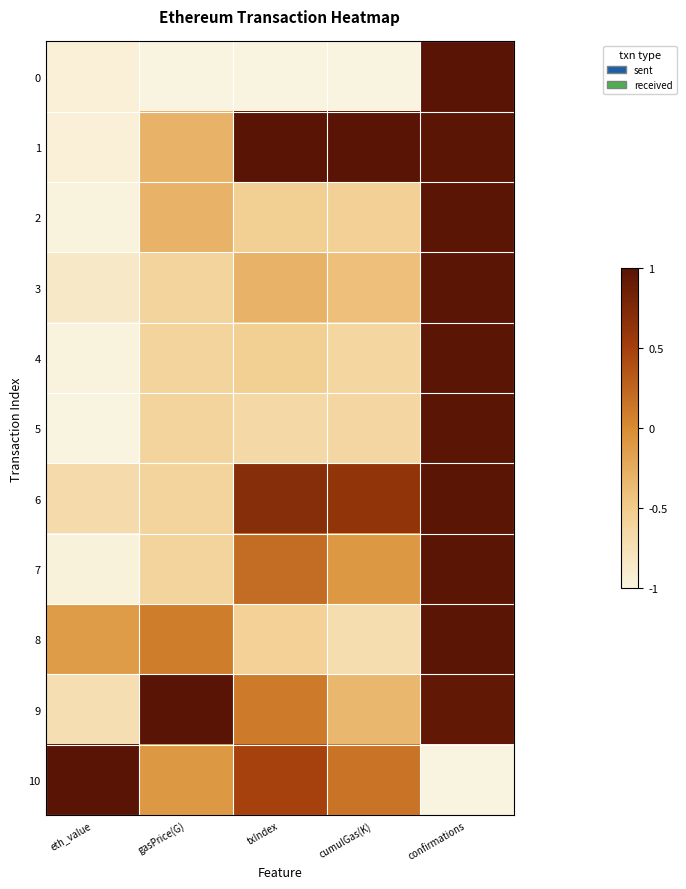

Reading left to right, list all the values displayed in this chart.

0: eth_value=-0.9	gasPrice(G)=-1.0	txIndex=-1.0	cumulGas(K)=-1.0	confirmations=1.0
1: eth_value=-0.9	gasPrice(G)=-0.3	txIndex=1.0	cumulGas(K)=1.0	confirmations=1.0
2: eth_value=-1.0	gasPrice(G)=-0.3	txIndex=-0.5	cumulGas(K)=-0.6	confirmations=1.0
3: eth_value=-0.9	gasPrice(G)=-0.6	txIndex=-0.3	cumulGas(K)=-0.4	confirmations=1.0
4: eth_value=-1.0	gasPrice(G)=-0.6	txIndex=-0.5	cumulGas(K)=-0.6	confirmations=1.0
5: eth_value=-1.0	gasPrice(G)=-0.6	txIndex=-0.7	cumulGas(K)=-0.6	confirmations=1.0
6: eth_value=-0.7	gasPrice(G)=-0.6	txIndex=0.7	cumulGas(K)=0.6	confirmations=1.0
7: eth_value=-1.0	gasPrice(G)=-0.6	txIndex=0.2	cumulGas(K)=-0.1	confirmations=1.0
8: eth_value=-0.1	gasPrice(G)=0.1	txIndex=-0.6	cumulGas(K)=-0.7	confirmations=1.0
9: eth_value=-0.7	gasPrice(G)=1.0	txIndex=0.1	cumulGas(K)=-0.3	confirmations=0.9
10: eth_value=1.0	gasPrice(G)=-0.1	txIndex=0.5	cumulGas(K)=0.2	confirmations=-1.0